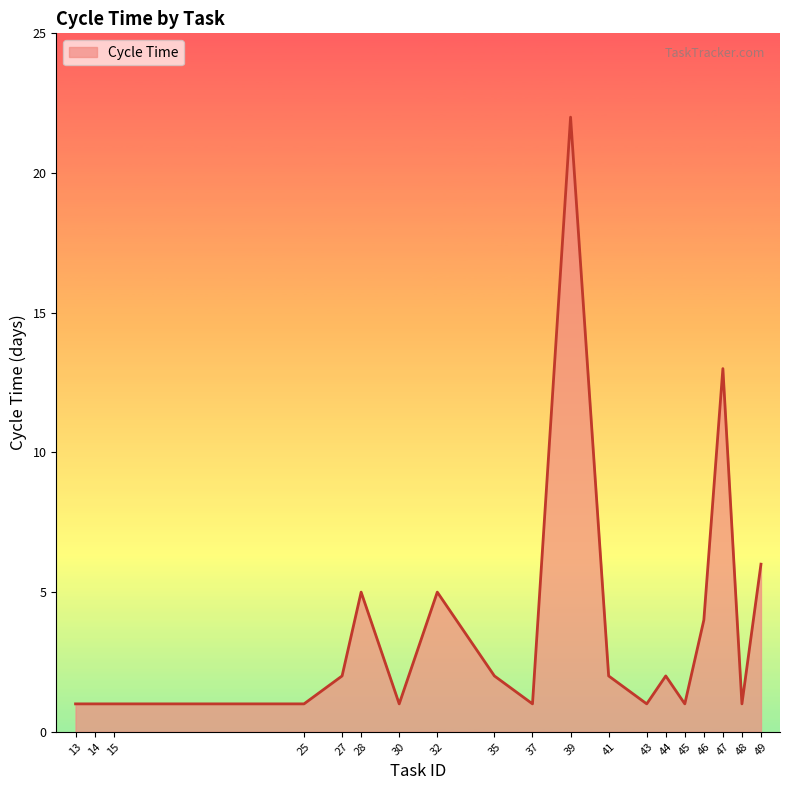

Does the chart display data point markers on the line(s)?

No